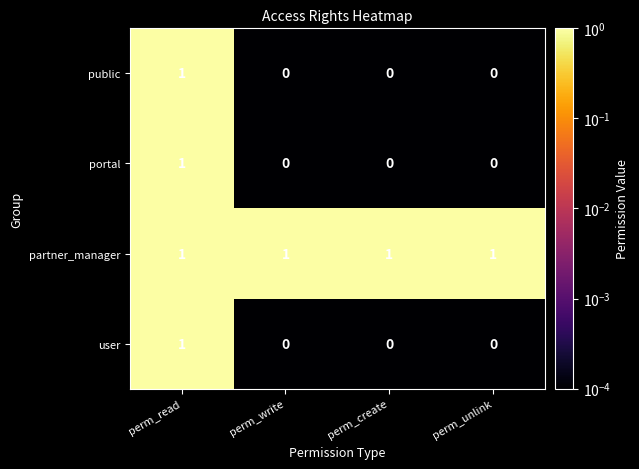

The partner_manager series shows 1 at perm_write. True or false?

True